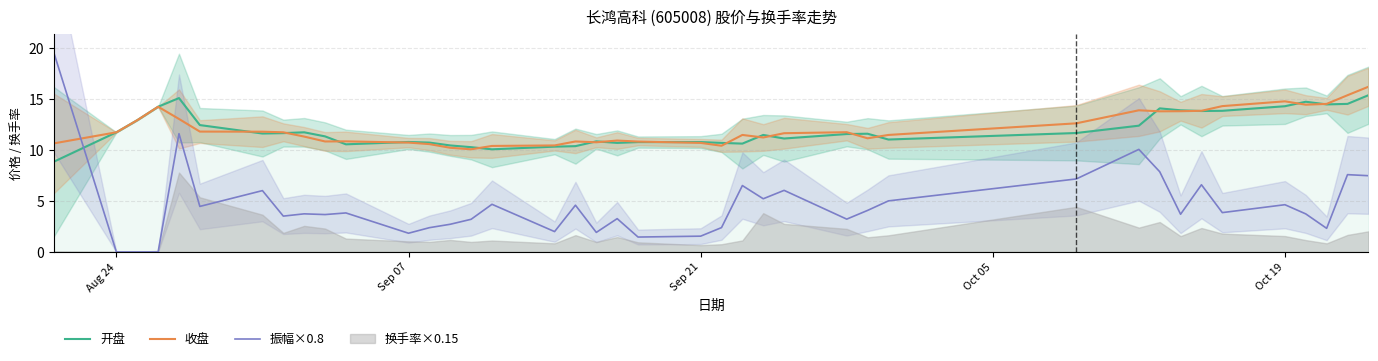

At how many categories does at least one series exceed 5?

40